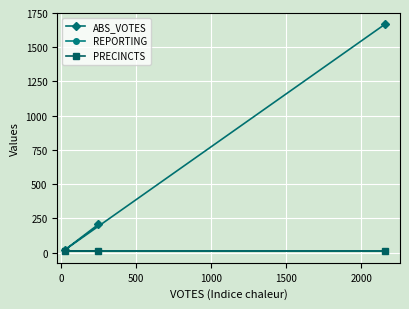

What is the value of the REPORTING point at the 2nd from the left?

8